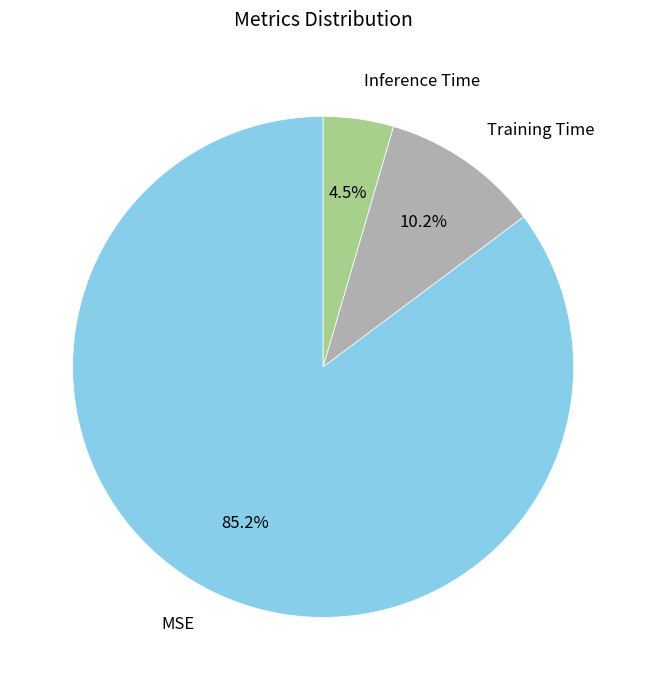

Is there a majority slice in this chart?

Yes